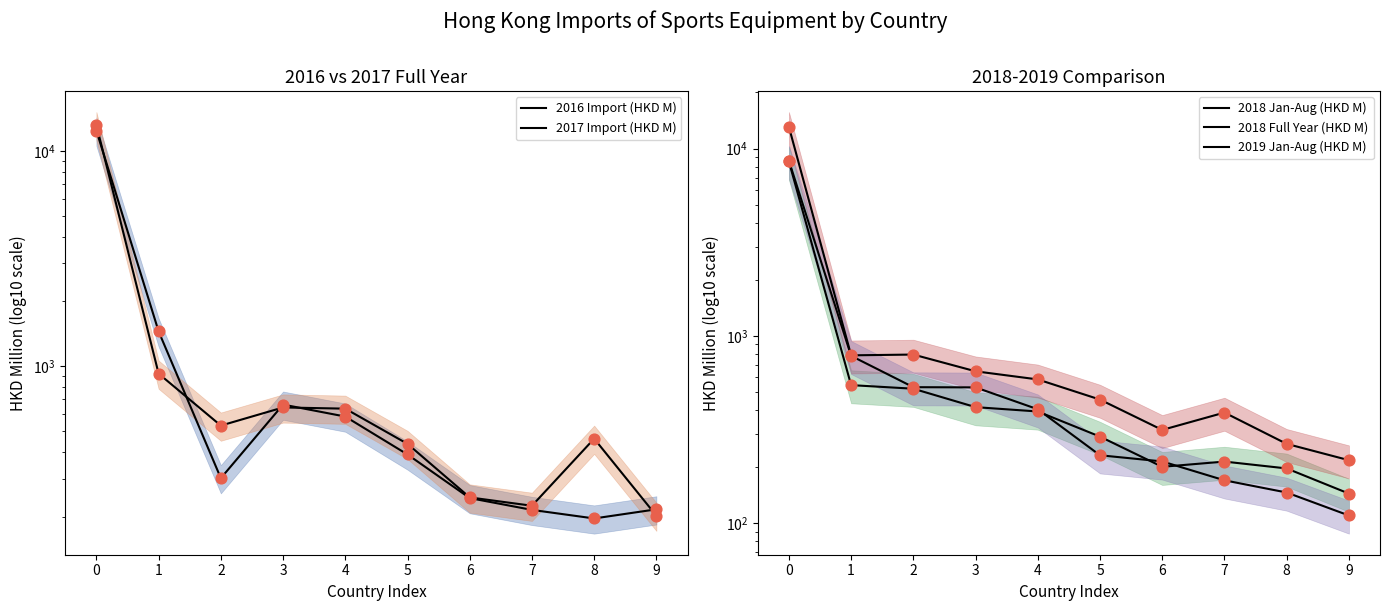

What are all the series names shown in the legend?

2016 Import (HKD M), 2017 Import (HKD M), 2018 Jan-Aug (HKD M), 2018 Full Year (HKD M), 2019 Jan-Aug (HKD M)